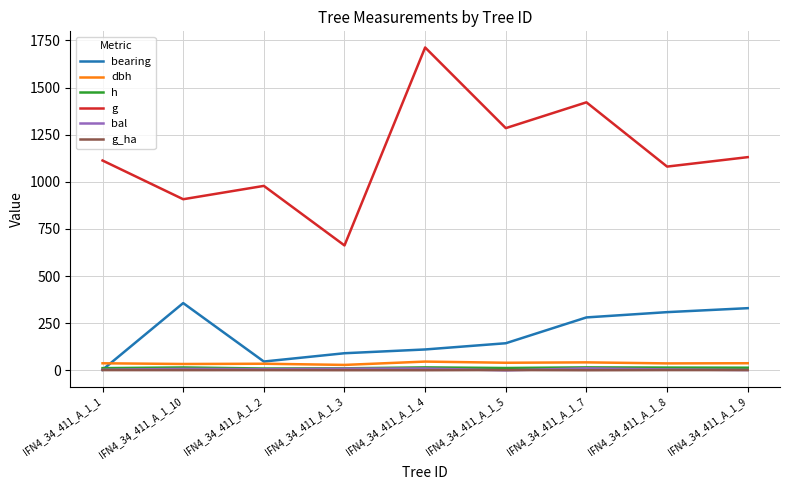

What are all the series names shown in the legend?

bearing, dbh, h, g, bal, g_ha